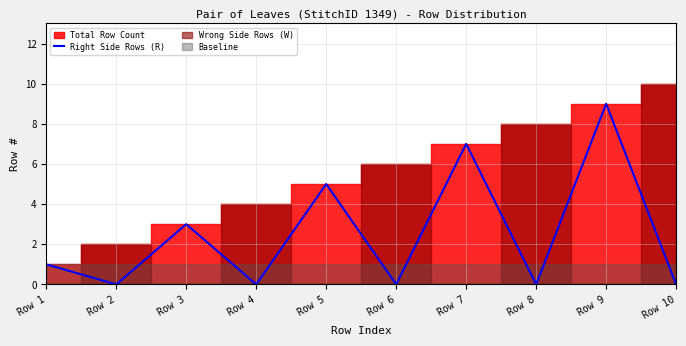

The value at Row 1 is 1. True or false?

True